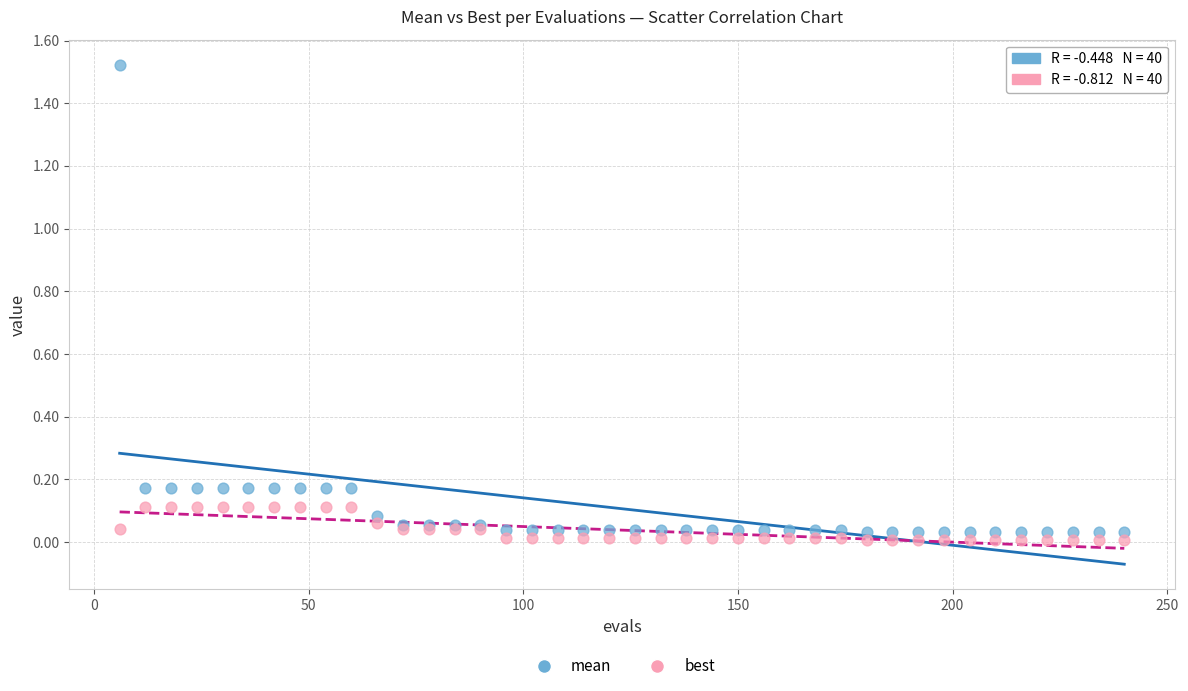

What are all the series names shown in the legend?

mean, best